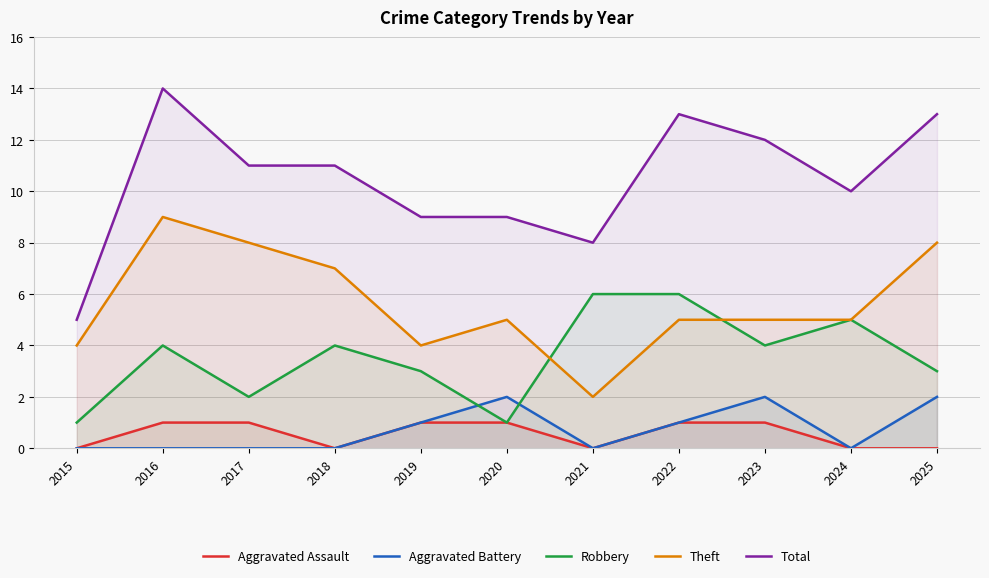

At which label does Robbery reach its minimum?

2015